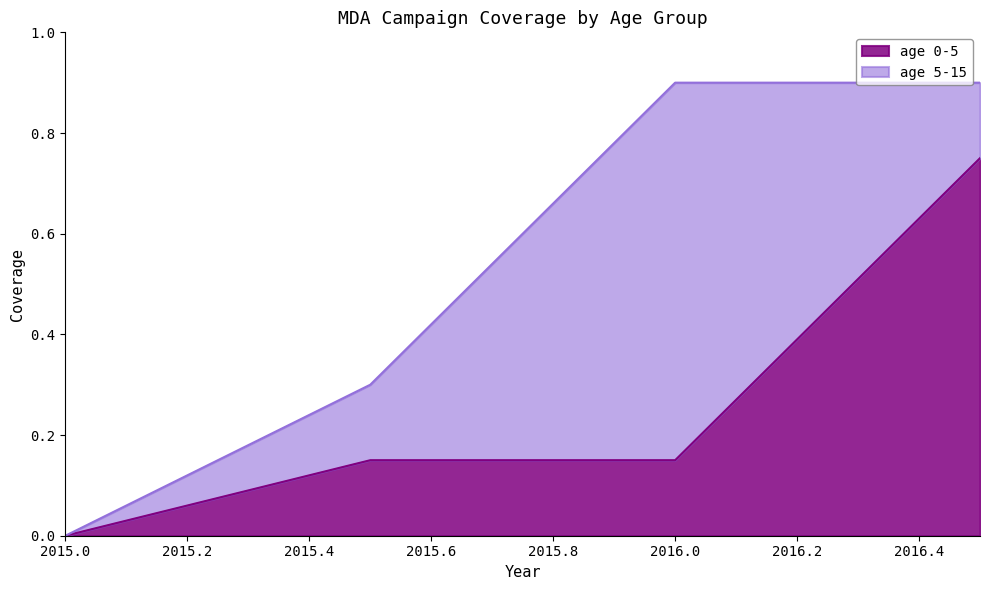

How many values are above zero?

3